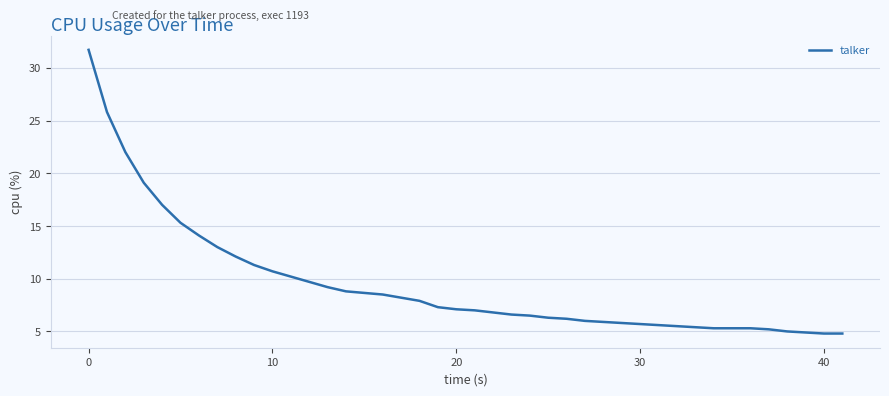

What is the smallest value displayed?

4.8